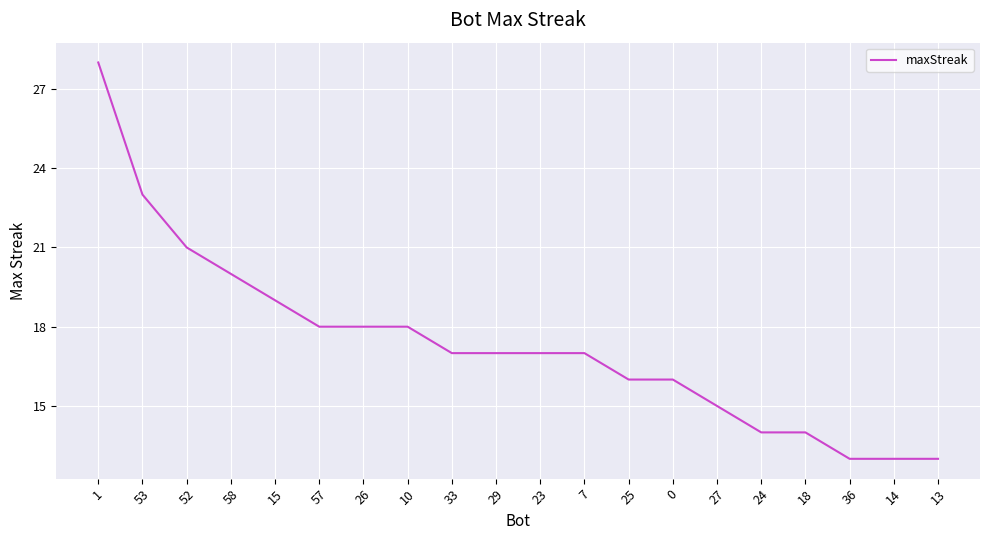

At which label is the value closest to 20?

58